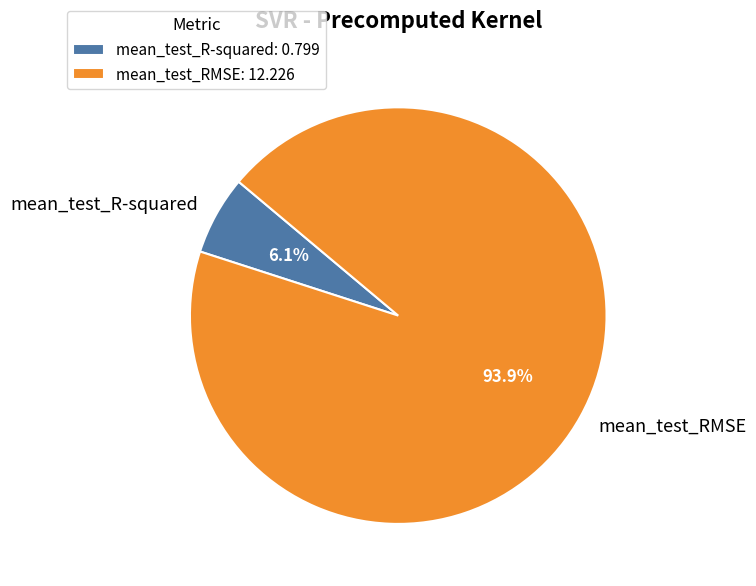

Does any single category account for the majority?

Yes